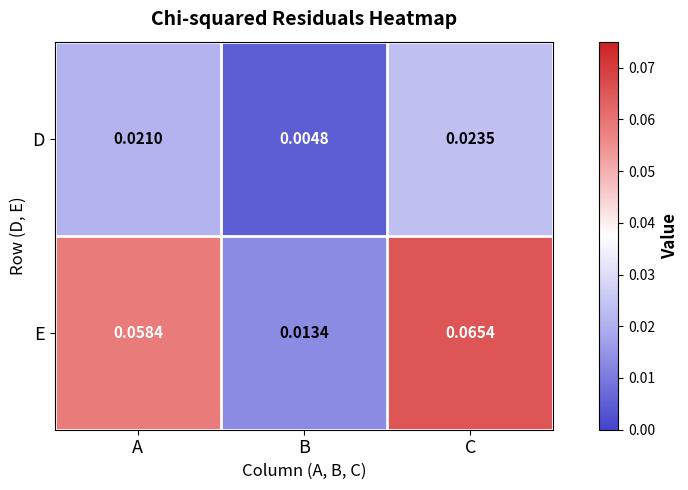

Where is D nearest to the value 0?

B